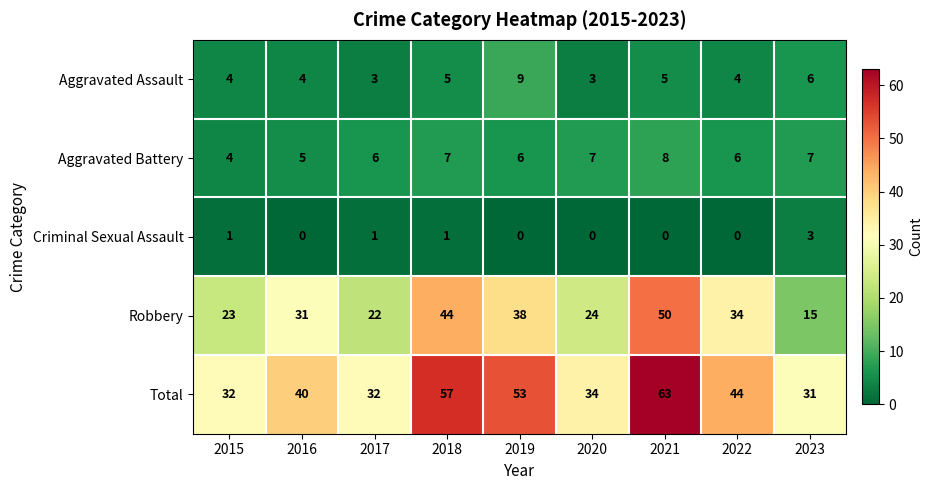

Is it true that Total equals 64 at 2016?

False